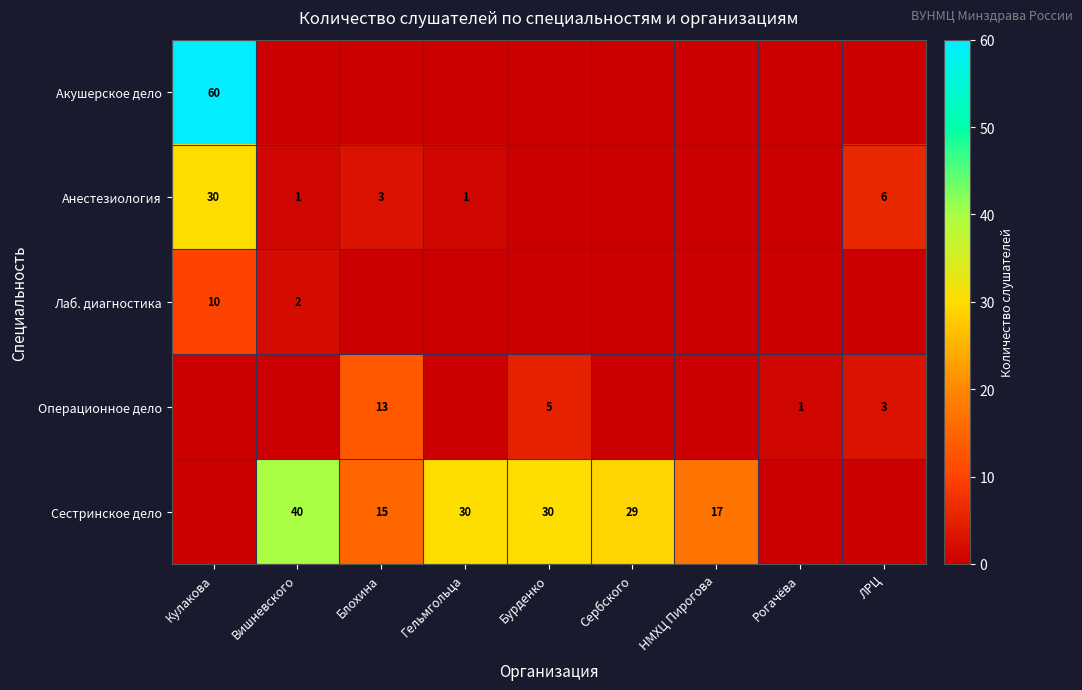

The Анестезиология series shows 3 at Блохина. True or false?

True